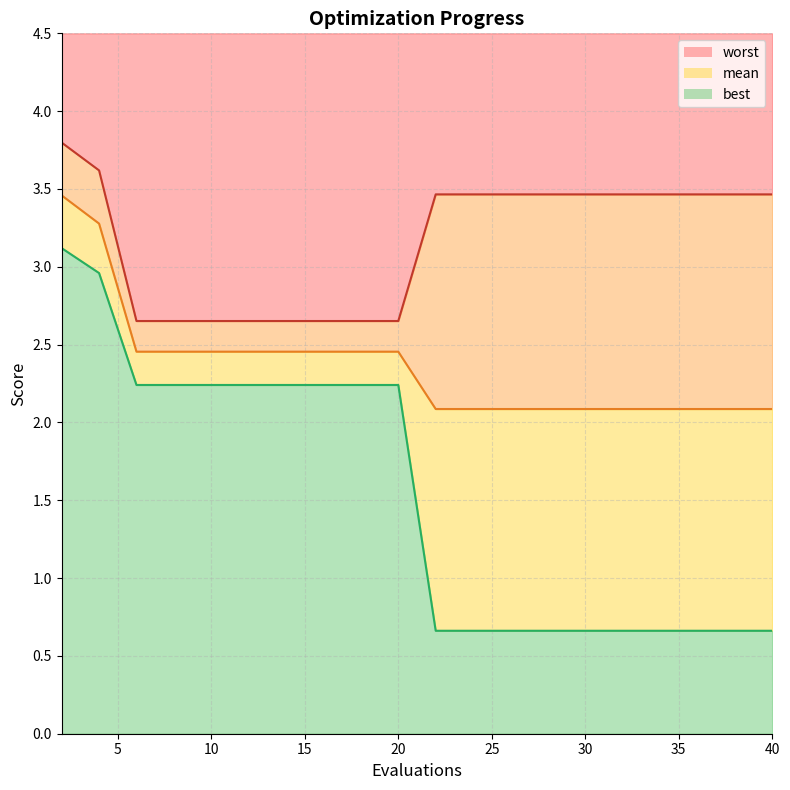

Rank the series by their average value, from highest to lowest.

worst, mean, best